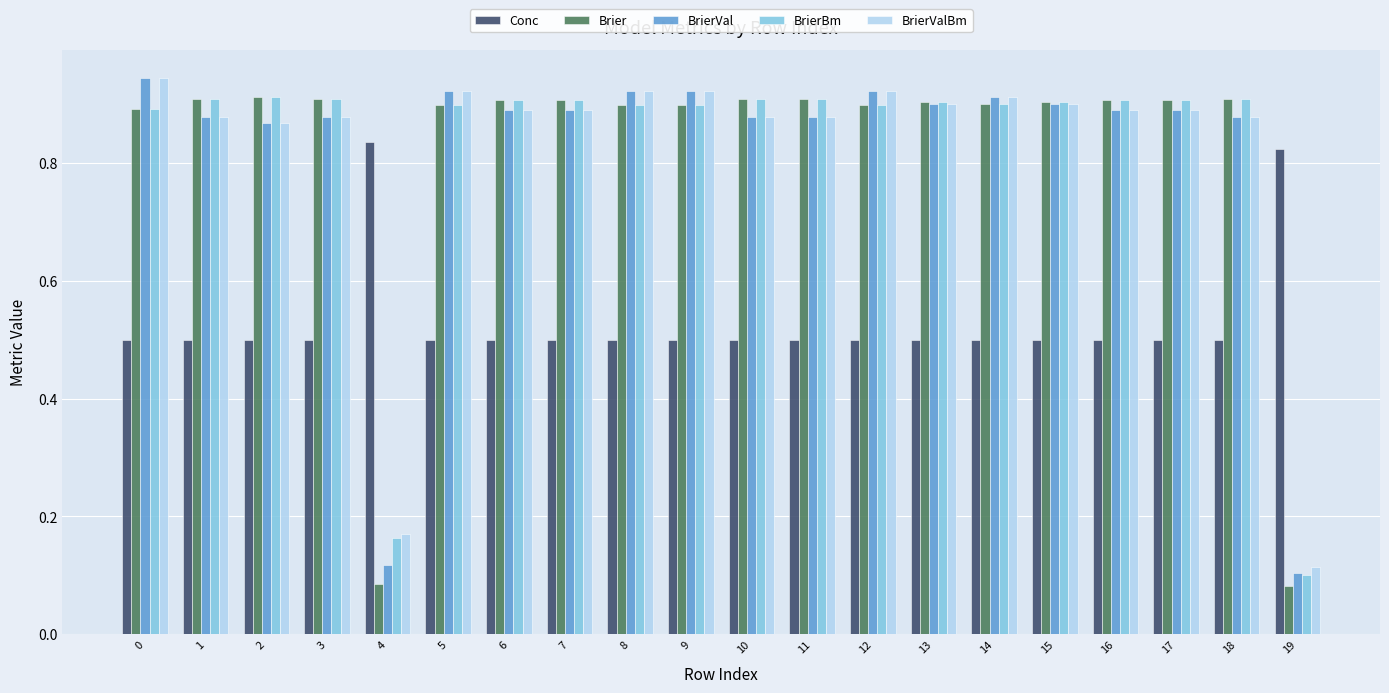

How many bars are there in each group?

5